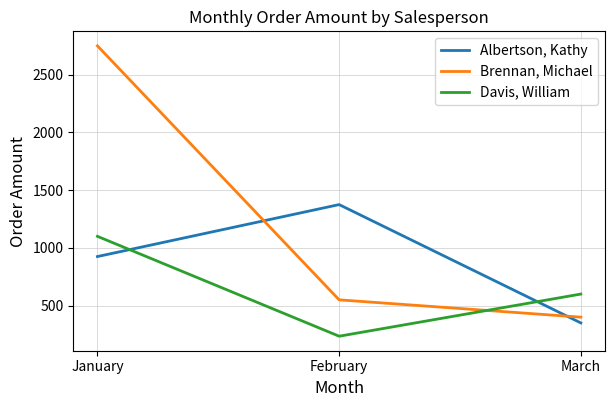

Rank the series at February from lowest to highest value.

Davis, William, Brennan, Michael, Albertson, Kathy